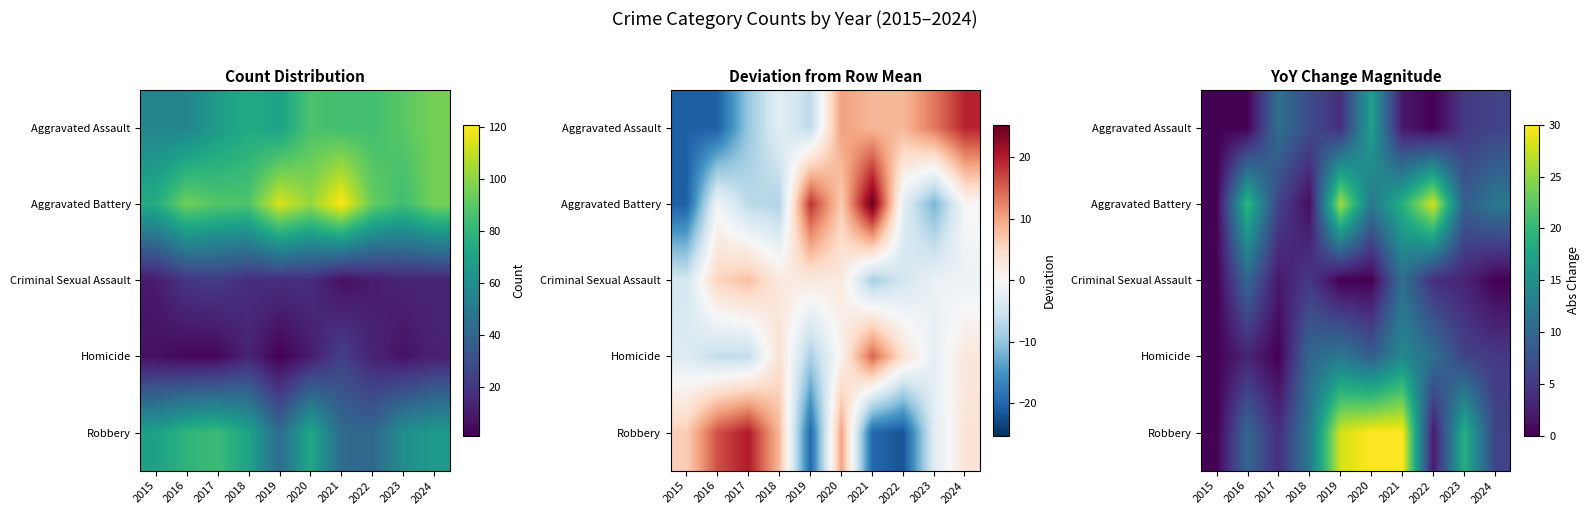

How many series are shown in this chart?

5